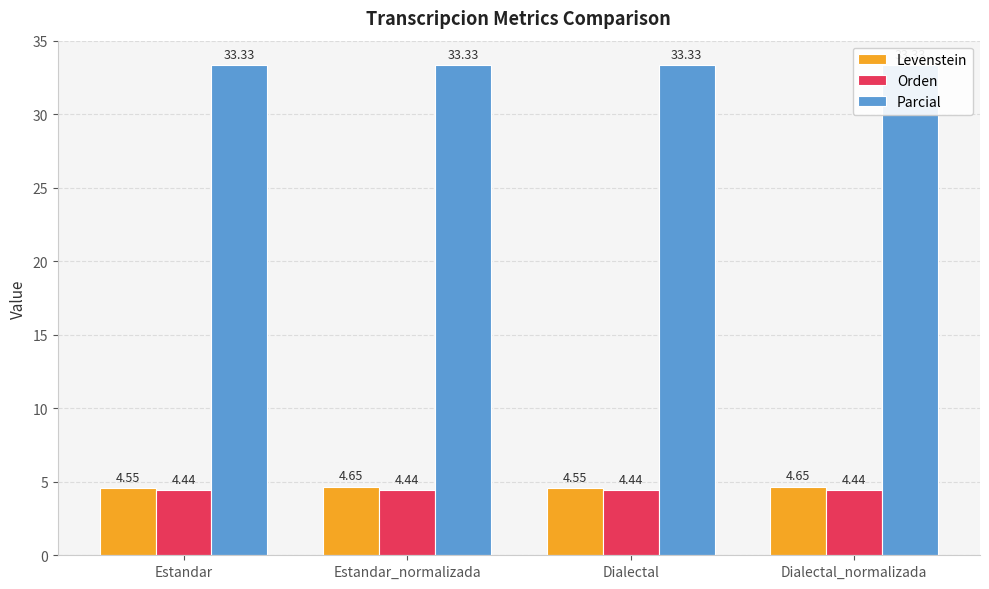

The Orden series shows 6.7 at Dialectal. True or false?

False